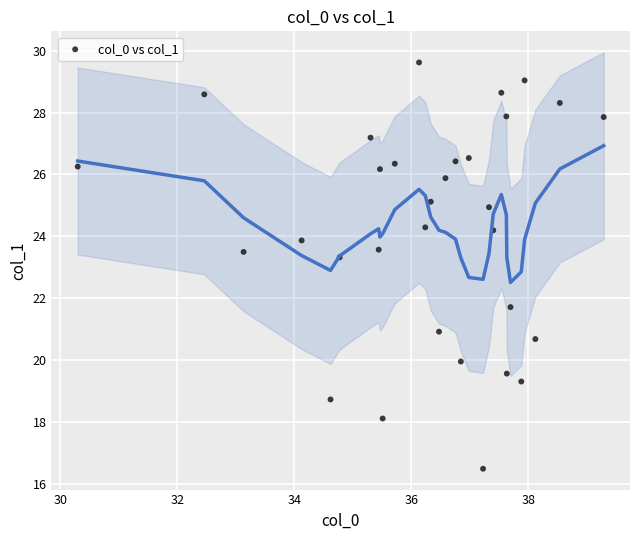

What Y value in the scatter plot is closest to 23?

23.3